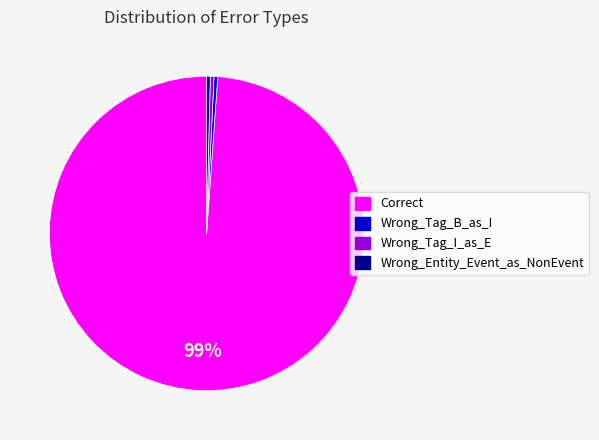

What is the ratio of the value at Correct to the value at Wrong_Tag_B_as_I?

261.0